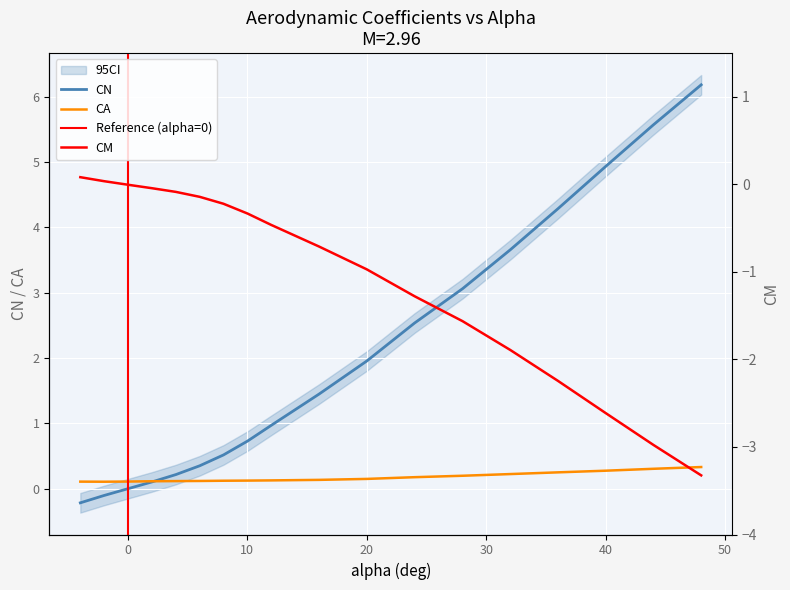

What is the smallest value displayed?

-3.3